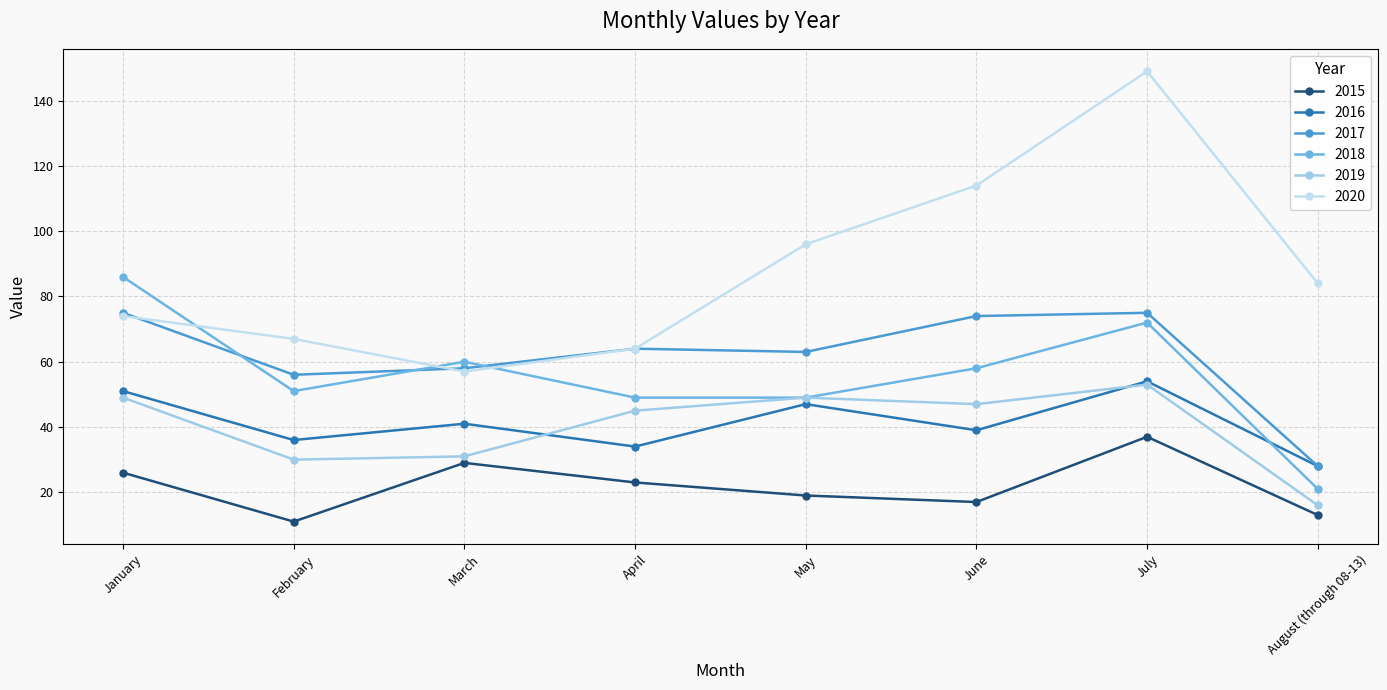

How many distinct data groups are displayed?

6